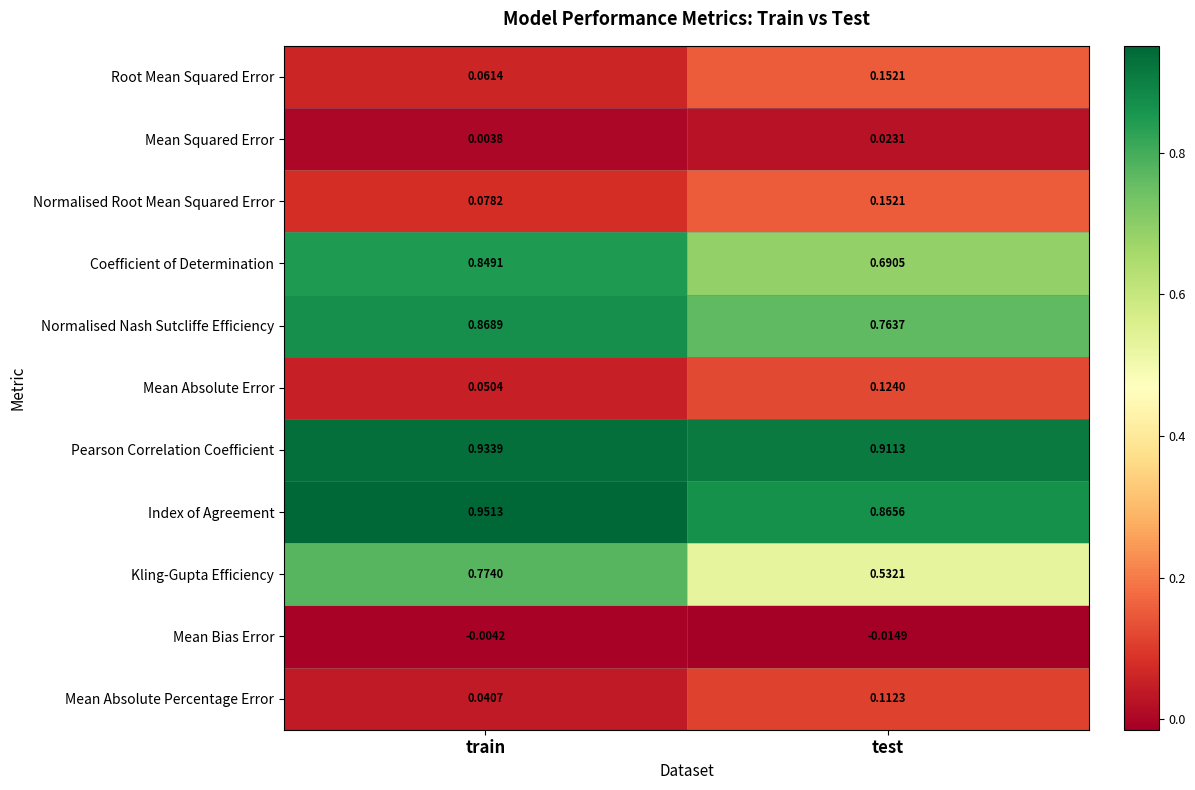

Which series has the largest total across all categories?

Pearson Correlation Coefficient